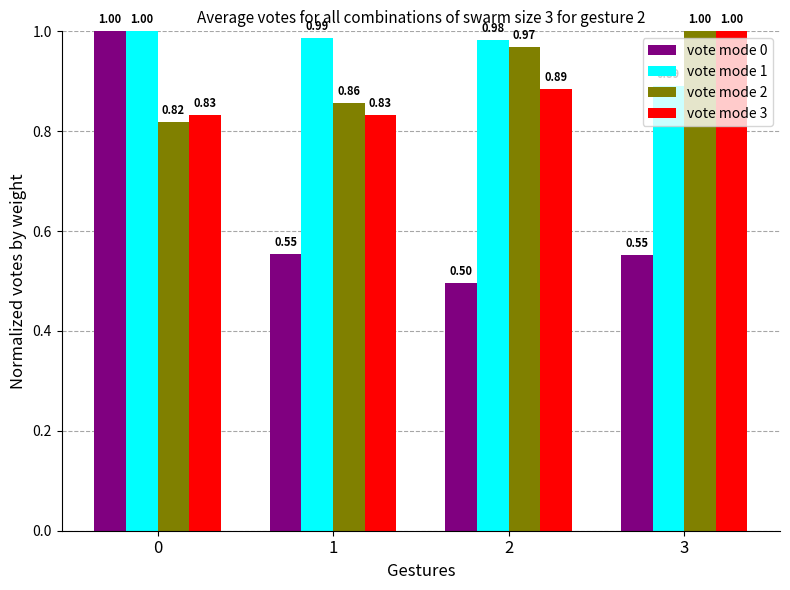

At which category does the chart reach its minimum across all series?

2